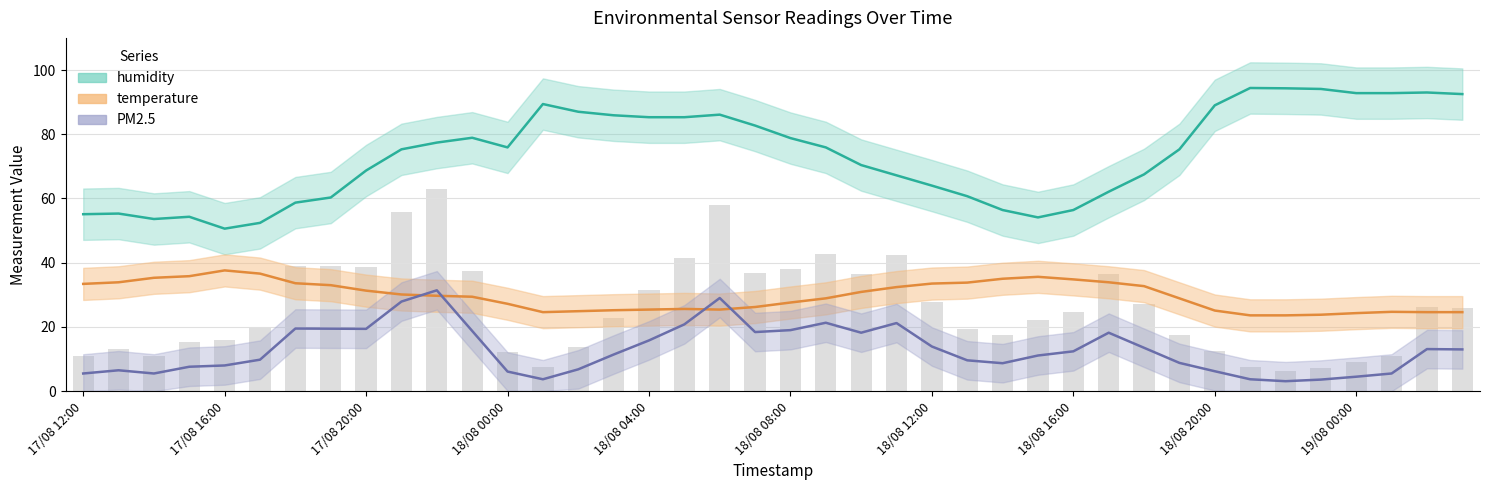

What is the minimum value for temperature?

23.6